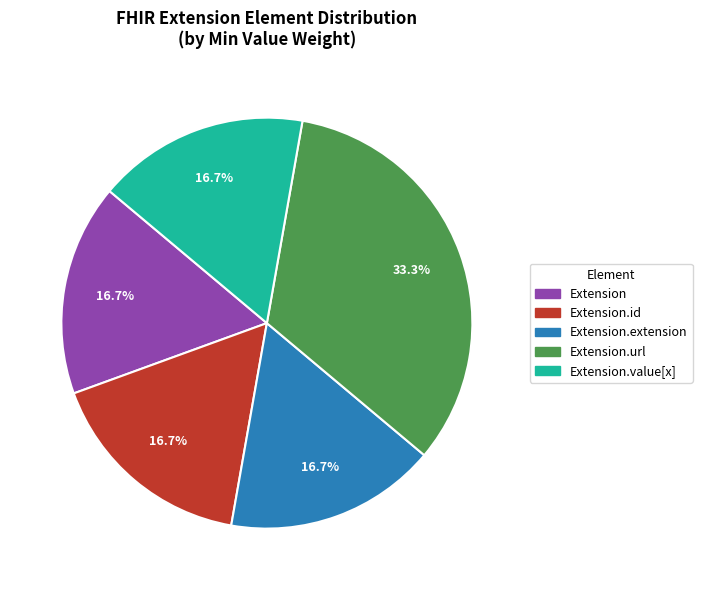

Which slice is the largest?

Extension.url